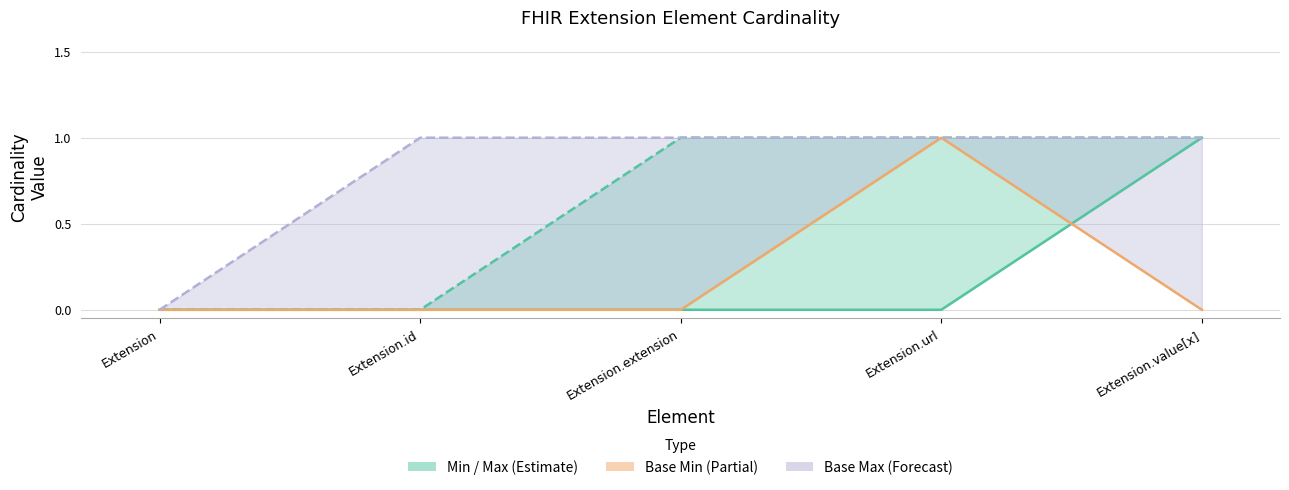

What is the label of the 1st point from the right?

Extension.value[x]